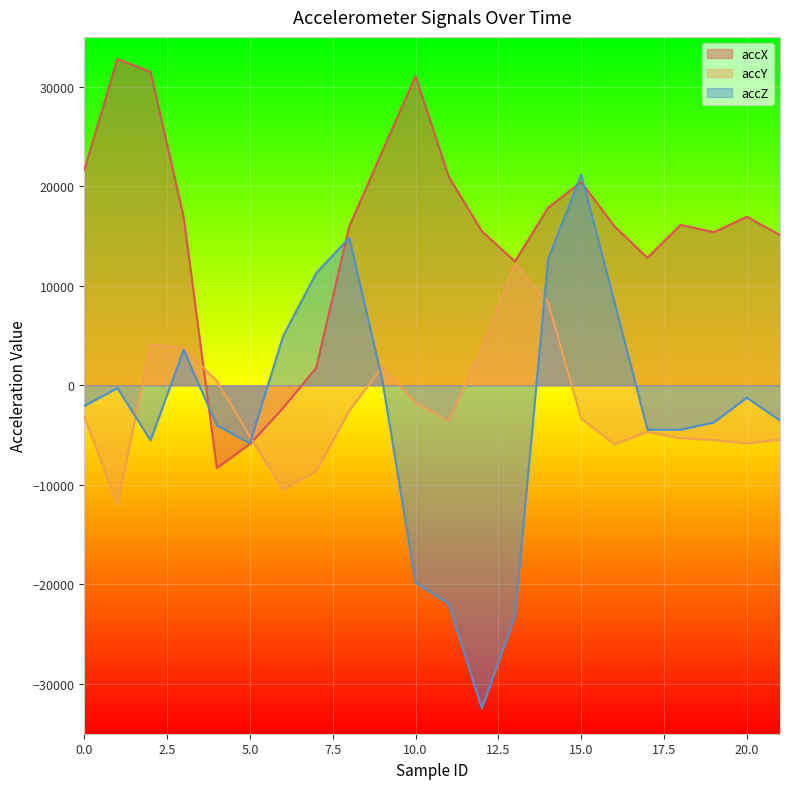

What is the value of the accZ point at the 13th from the left?

-32456